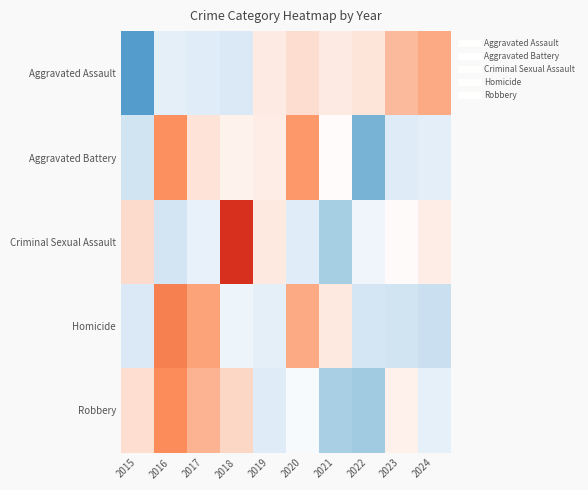

Which has a higher value, 2021 or 2016?

2021